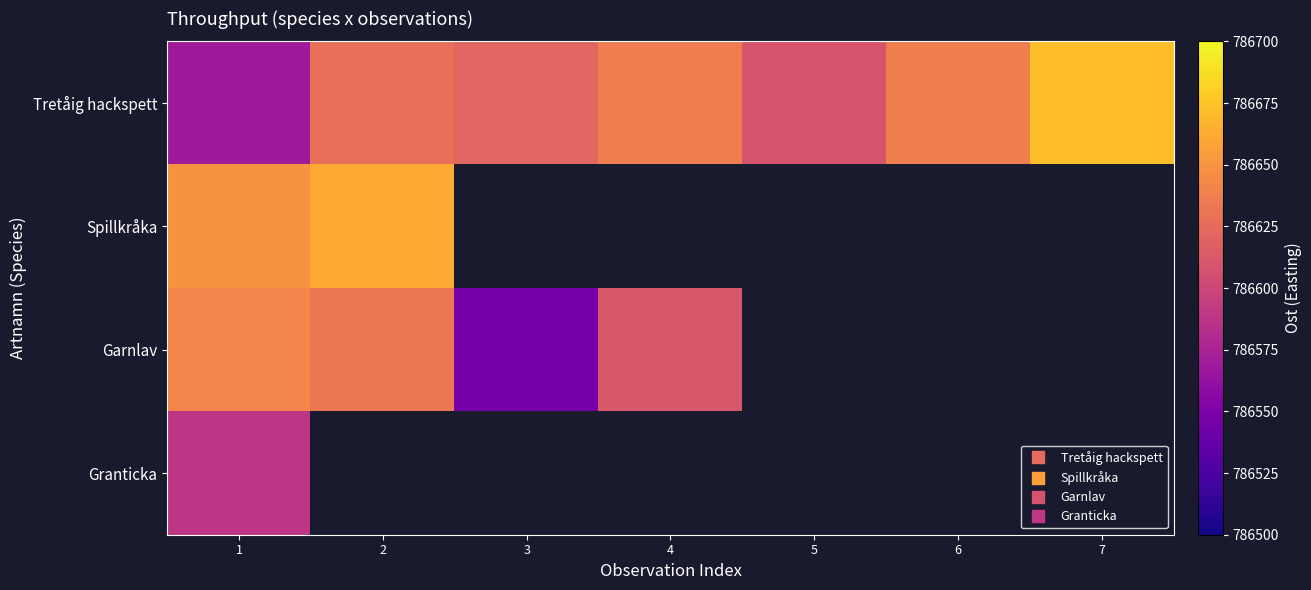

What is the minimum value shown in the chart?

786546.0